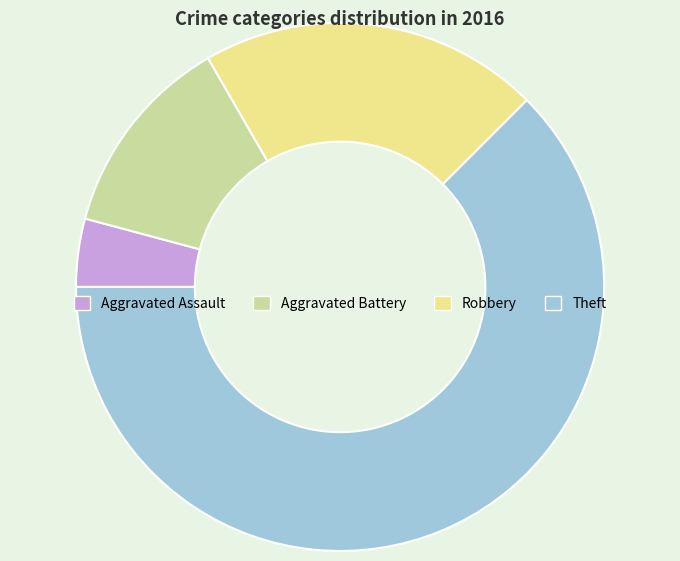

Combined, do Aggravated Assault and Aggravated Battery account for over 50%?

No